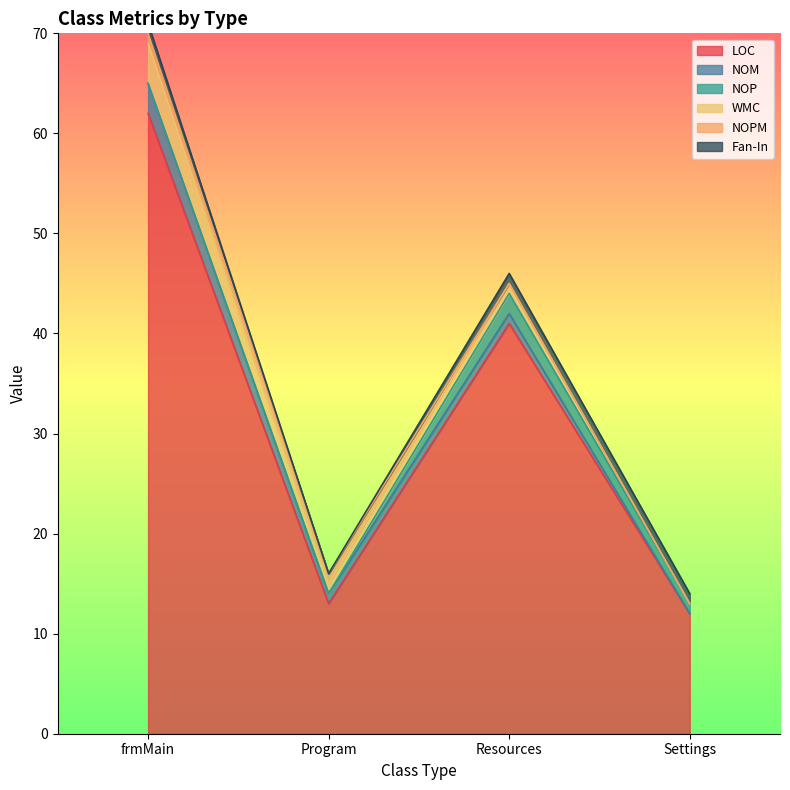

Between Settings and frmMain, which is larger?

frmMain